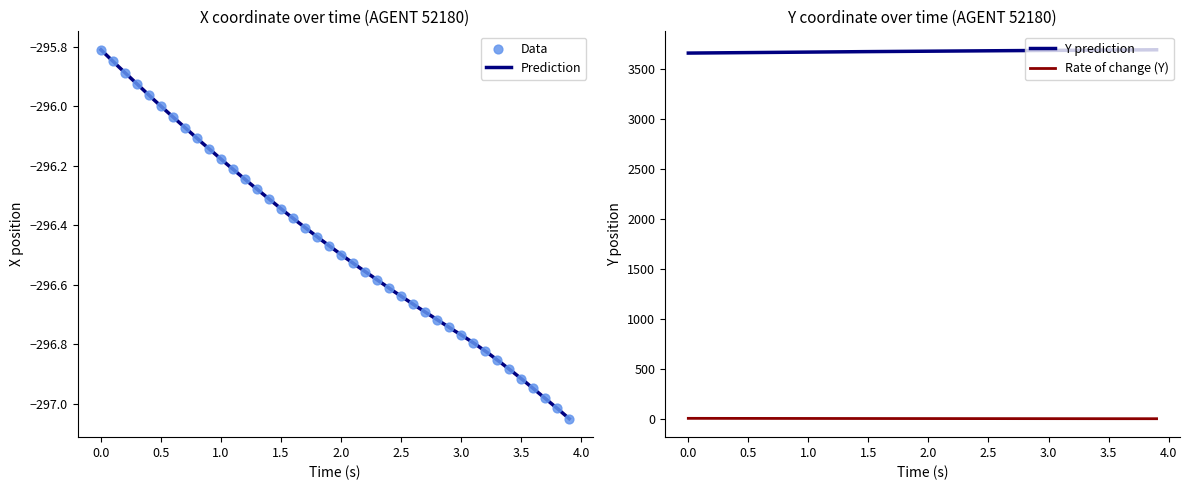

True or false: Rate of change (Y) and Y prediction intersect in this chart.

False